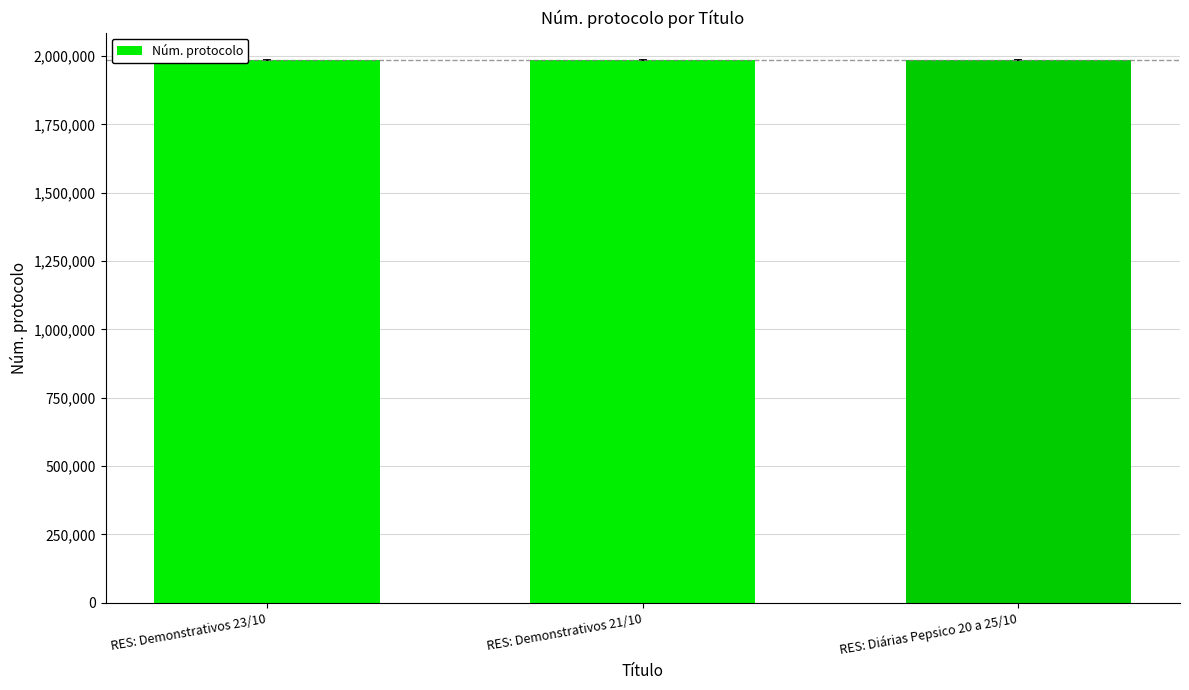

What is the minimum value shown in the chart?

1985022